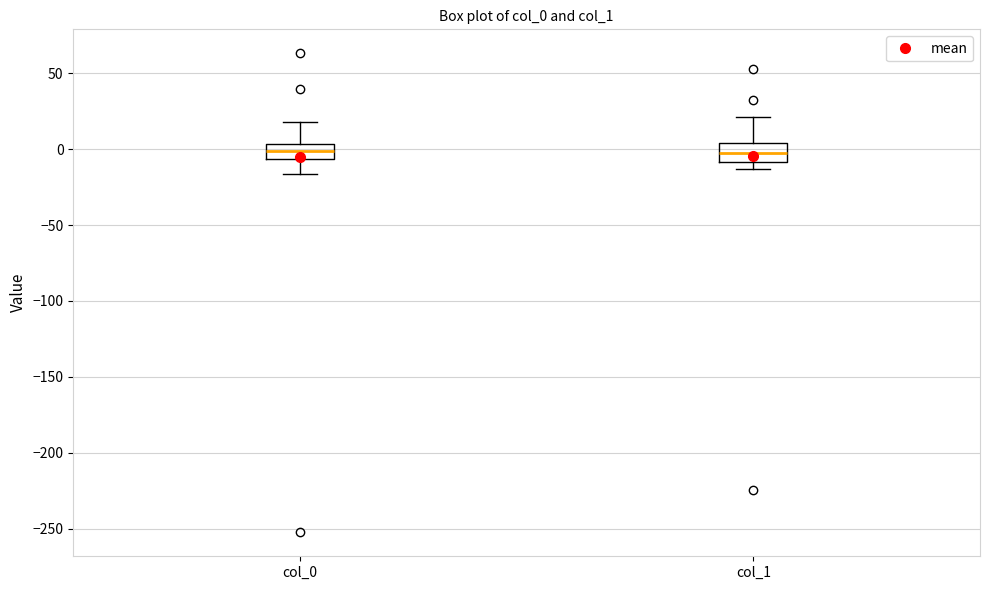

Reading left to right, transcribe this box plot: for each box, give where its median line is, the range the box spans, and where its two whiskers end, as read against the y-axis. The values are not printed on the chart, so give them approximately, as read against the axis.

col_0: median 0, box -5 to 5, whiskers -15 to 20
col_1: median 0, box -10 to 5, whiskers -15 to 20